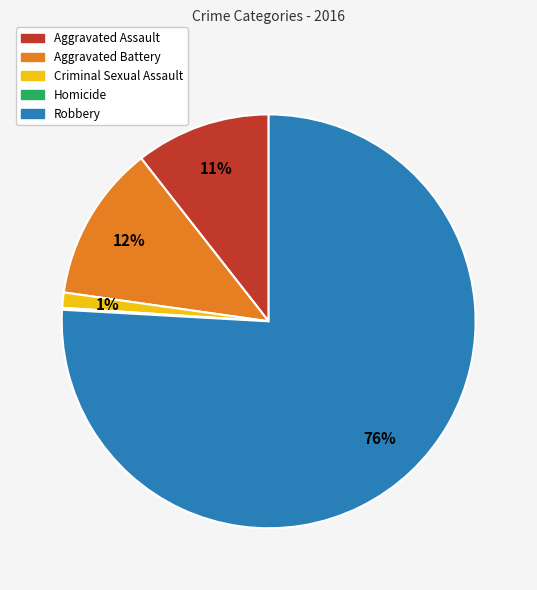

To the nearest percent, what is the average slice percentage?

20%